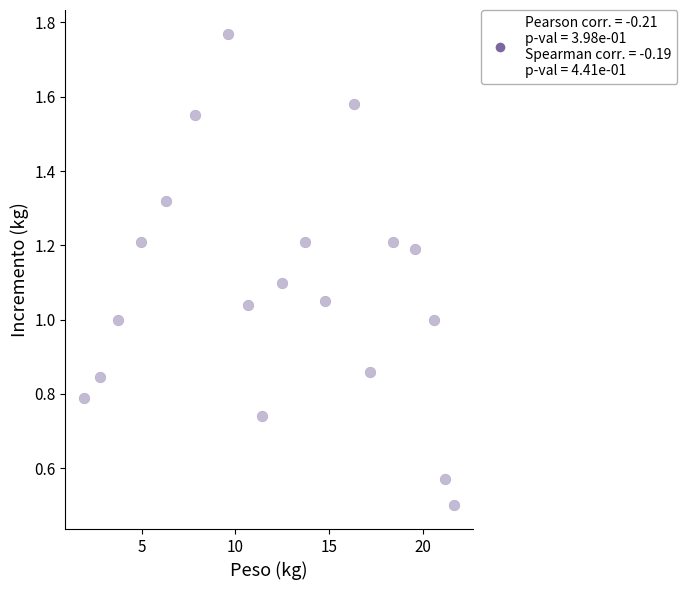

What is the range of X values (max minus min)?

19.7